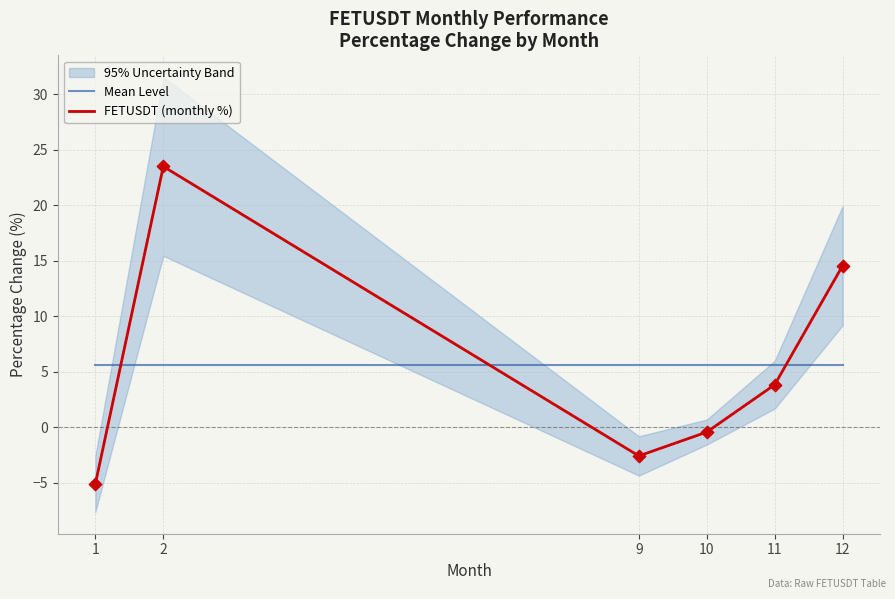

The value of Mean Level at 9 is 5.6. True or false?

True